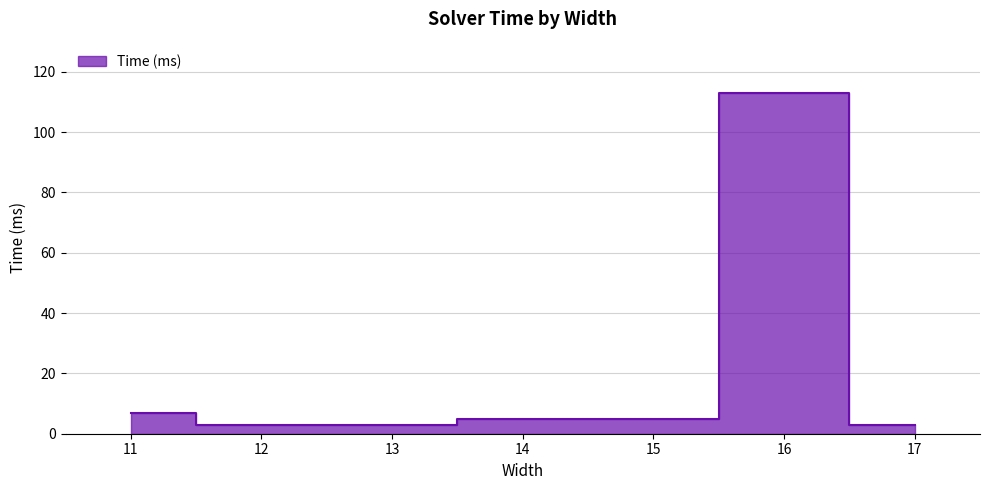

True or false: there are more than 2 points higher than both neighbors.

False